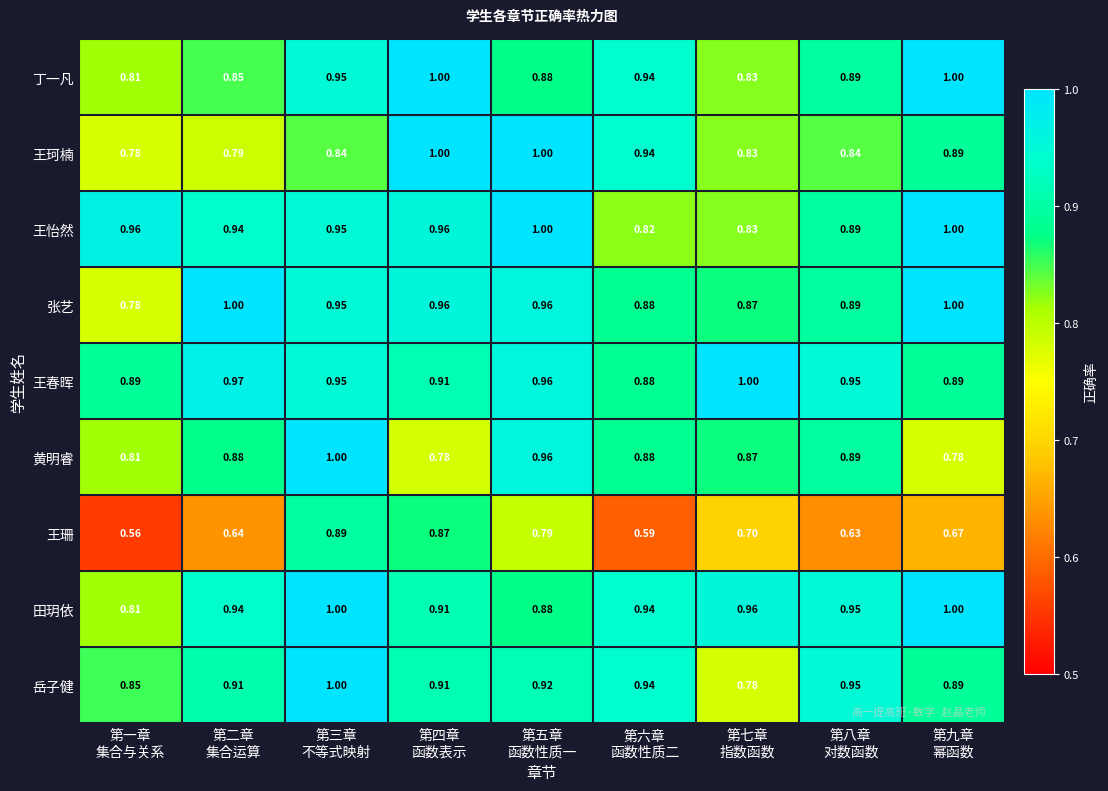

Which series has the largest range (max minus min)?

王珊